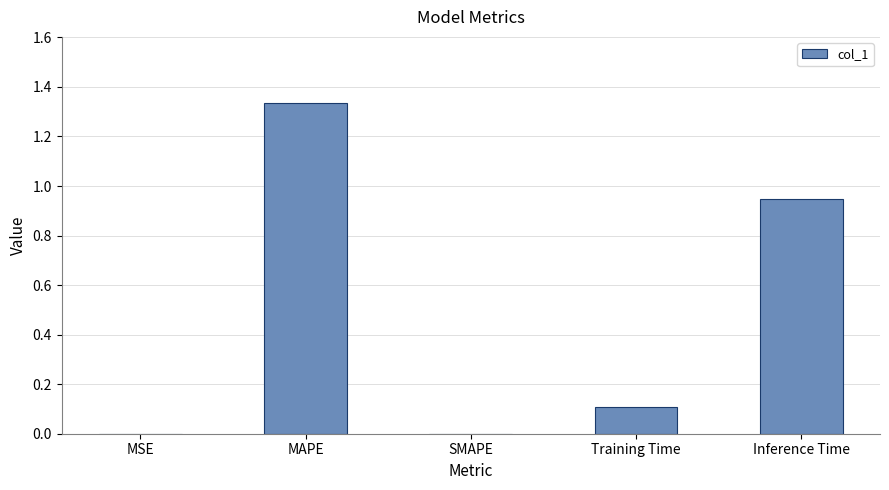

Which has a higher value, MSE or Inference Time?

Inference Time